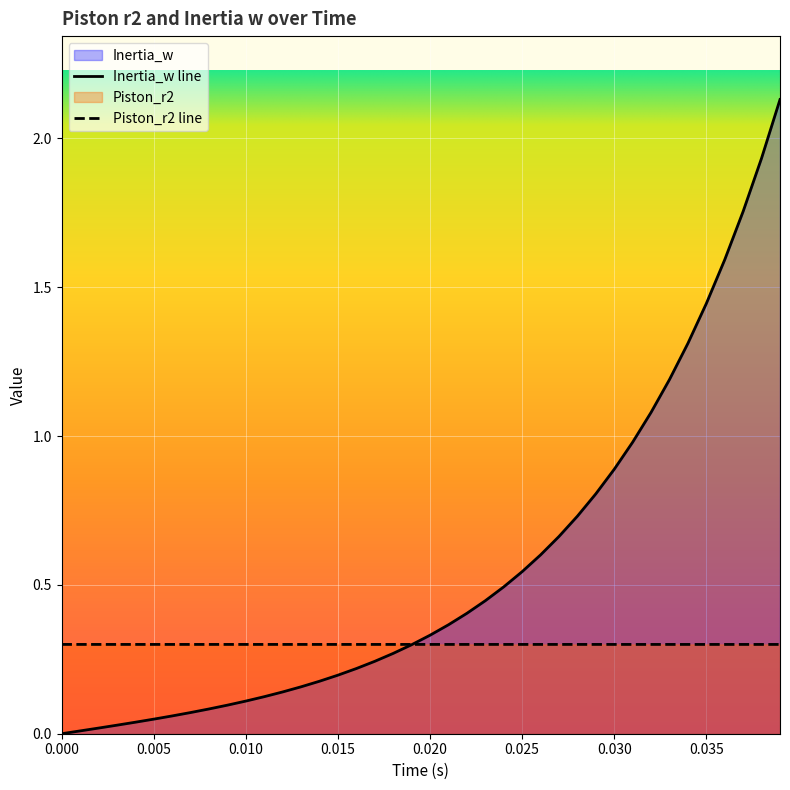

Which series has the widest spread of values?

Inertia_w line